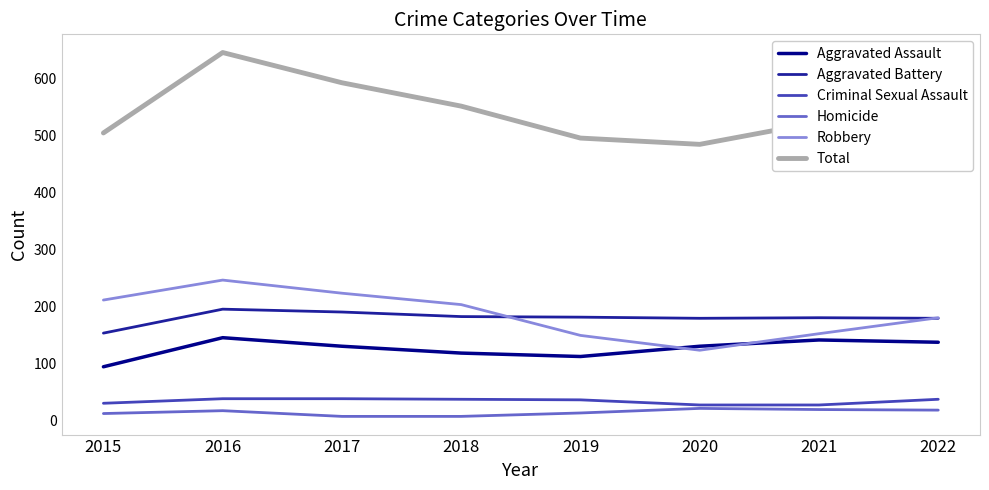

True or false: Aggravated Assault and Criminal Sexual Assault cross at least once.

False